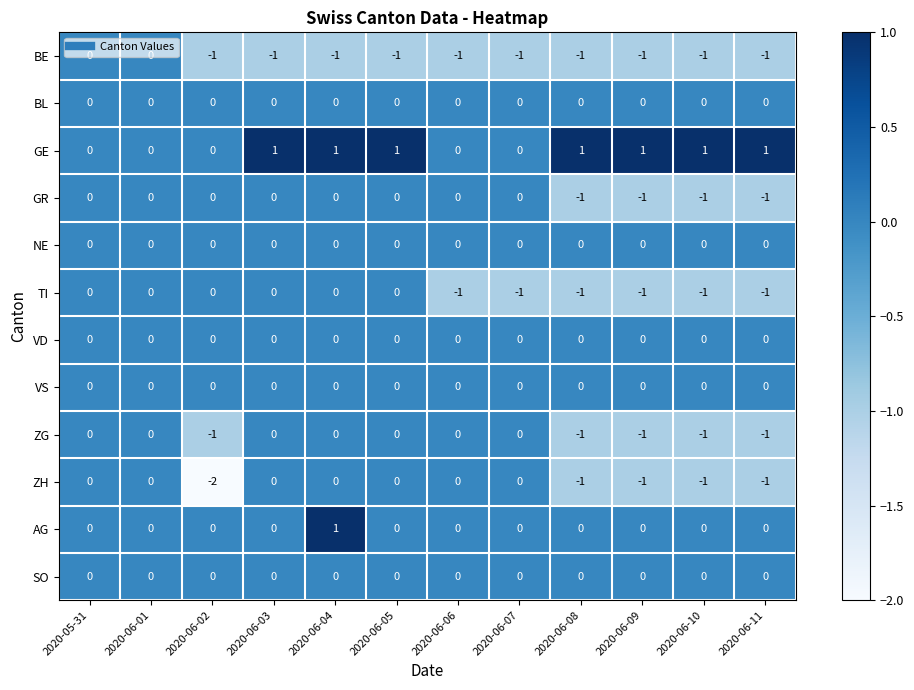

Is it true that TI equals 1 at 2020-05-31?

False